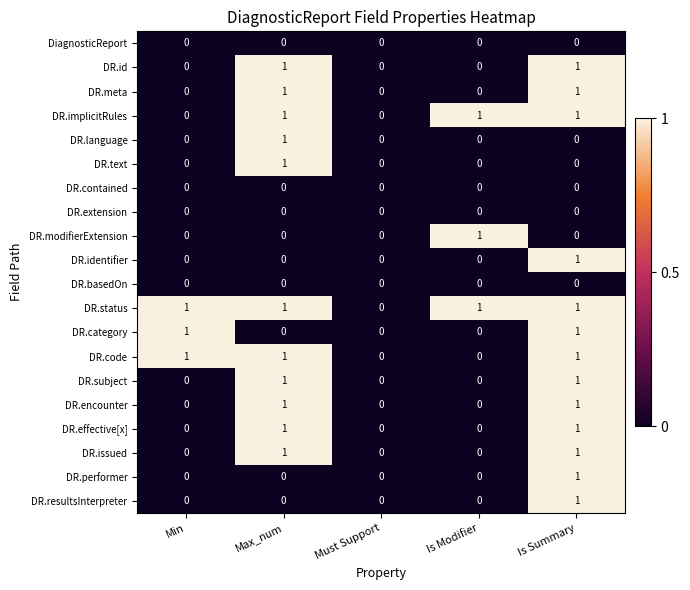

Which series has the largest total across all categories?

DR.status